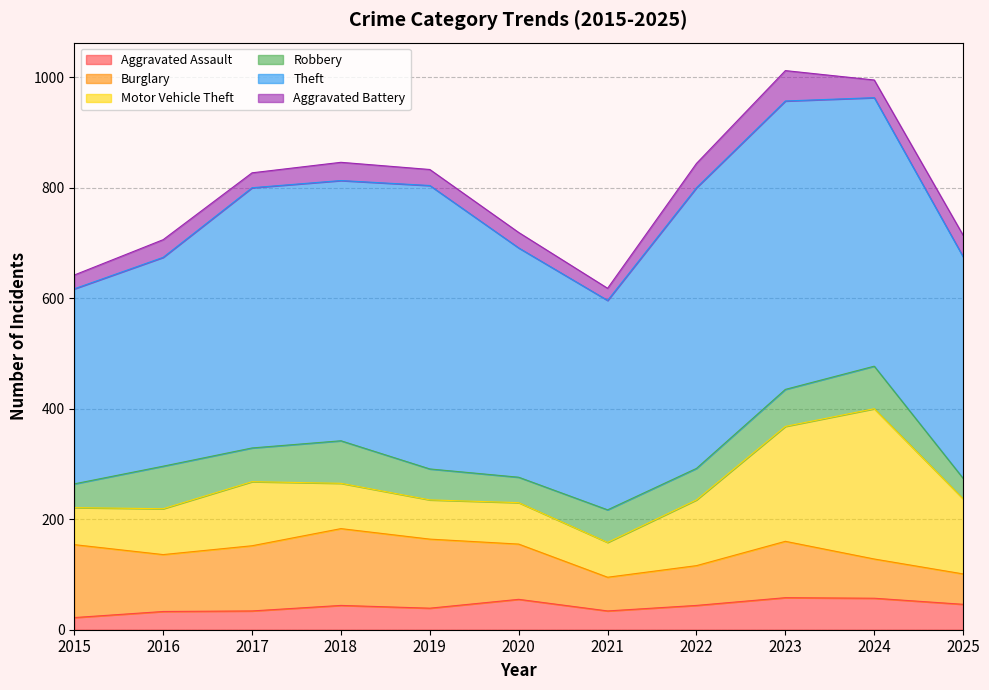

At which category is the sum across all series the highest?

2023